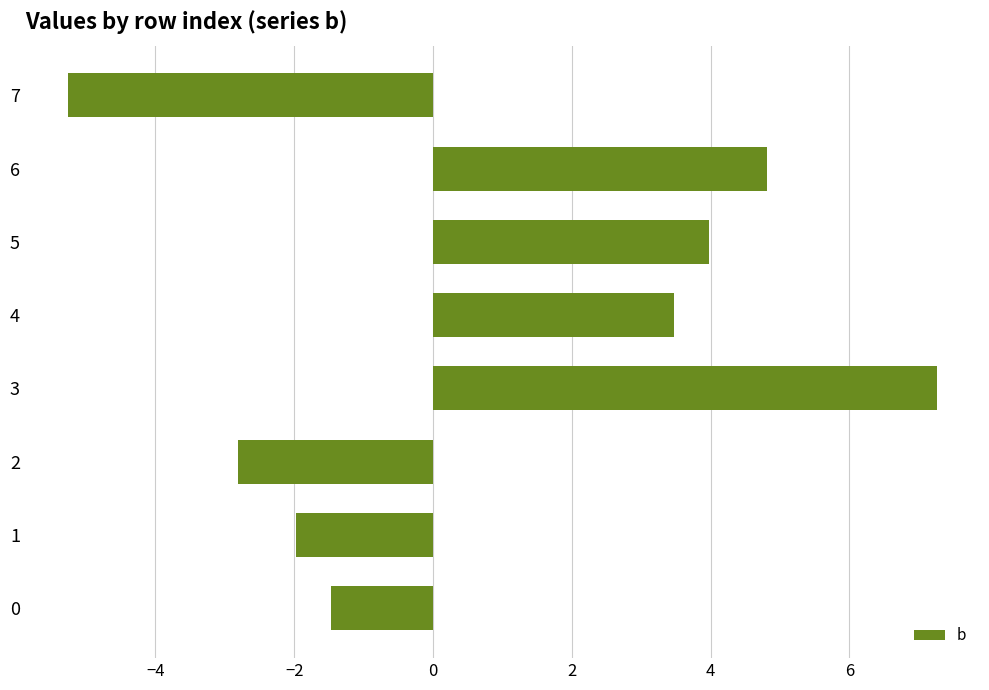

How many distinct data groups are displayed?

1